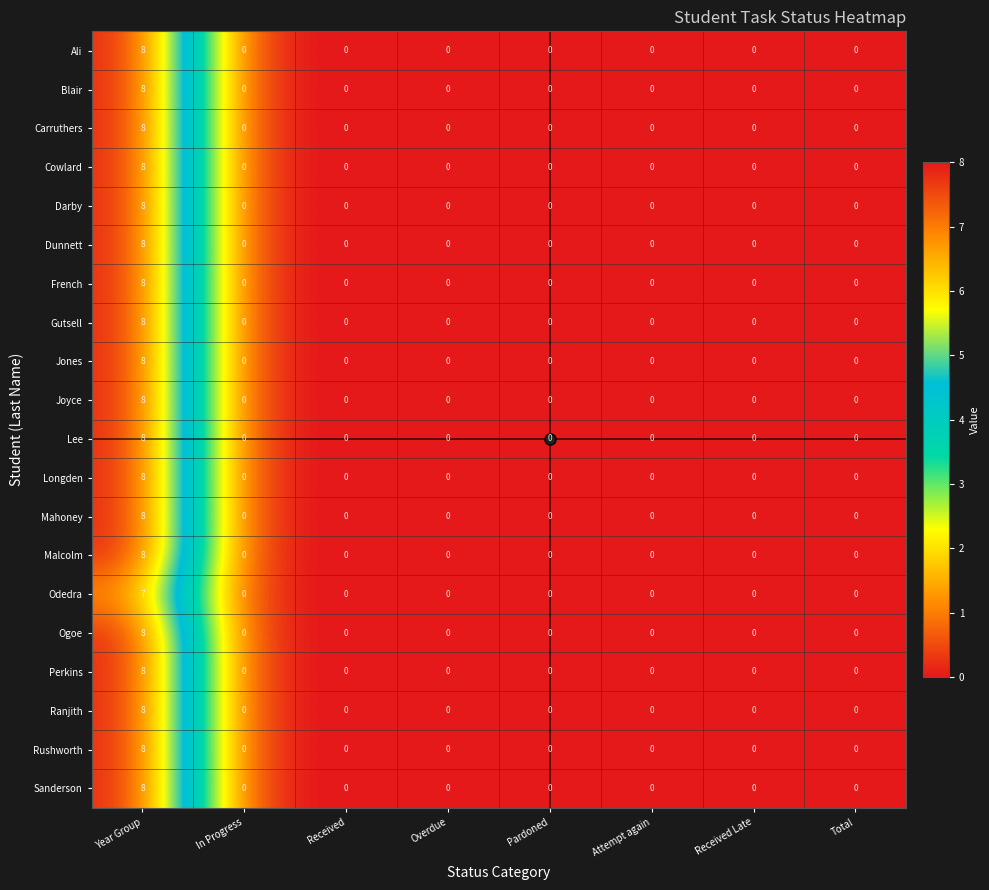

What is the sum of the Ali values at Received and Year Group?

8